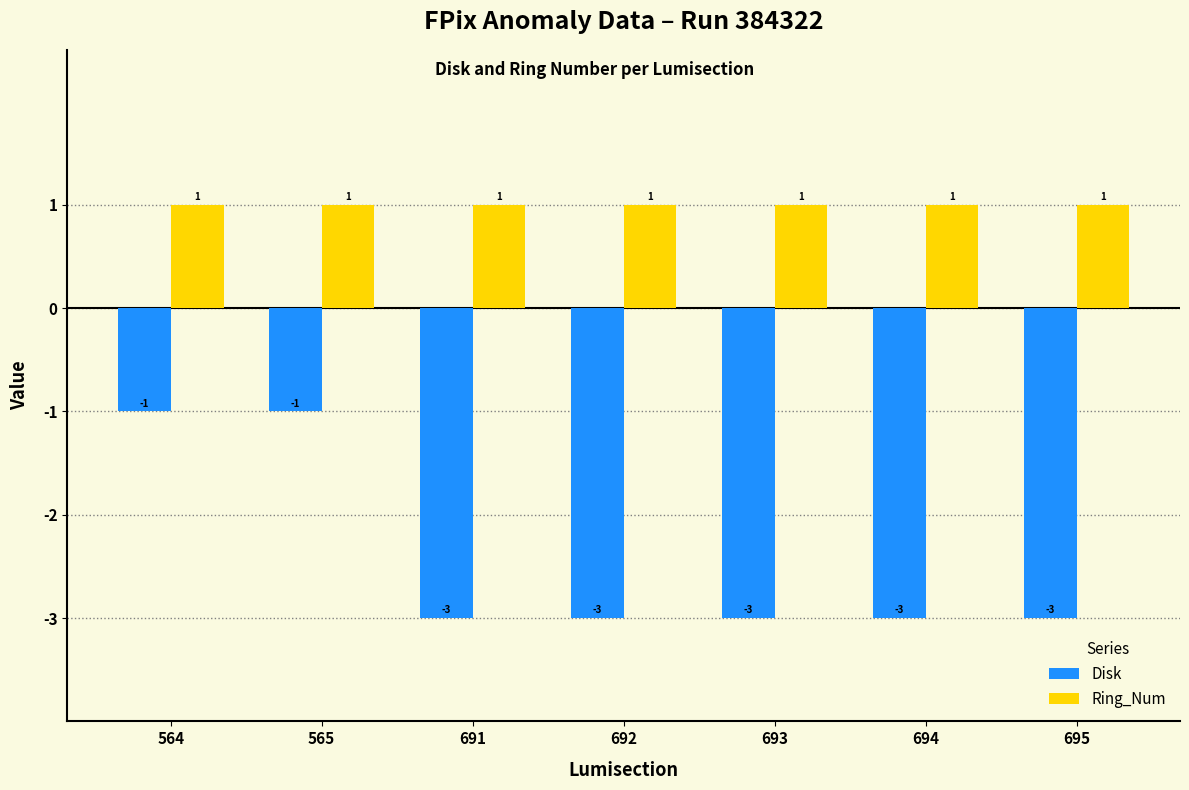

At which label is Disk closest to -2?

564